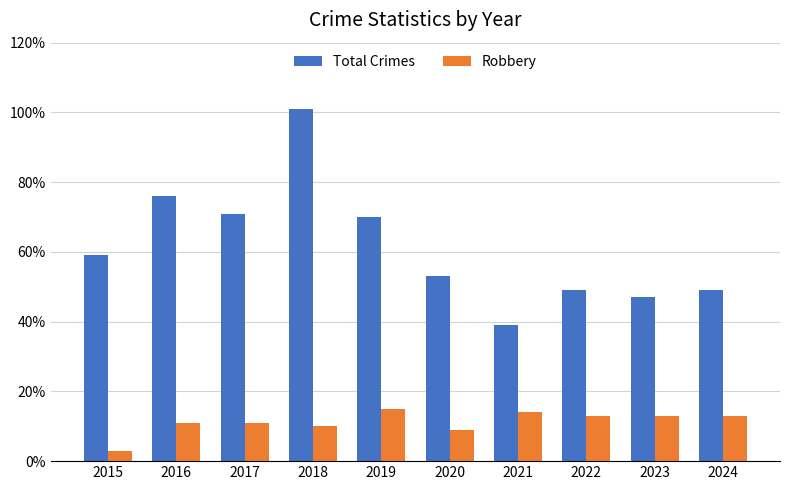

True or false: Robbery has a value of 3 at 2015.

True